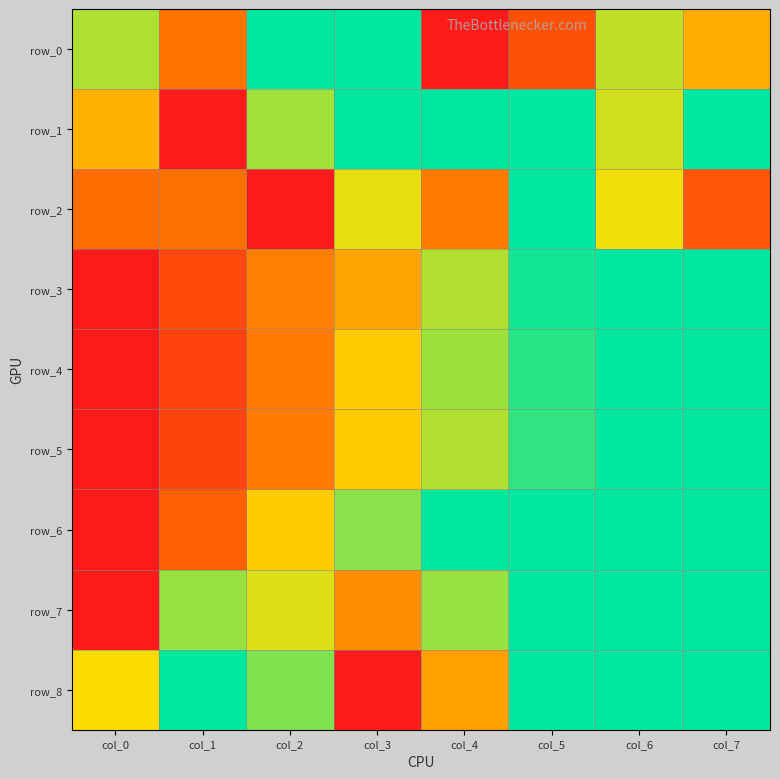

What is the total value across all series at col_1?

2.8